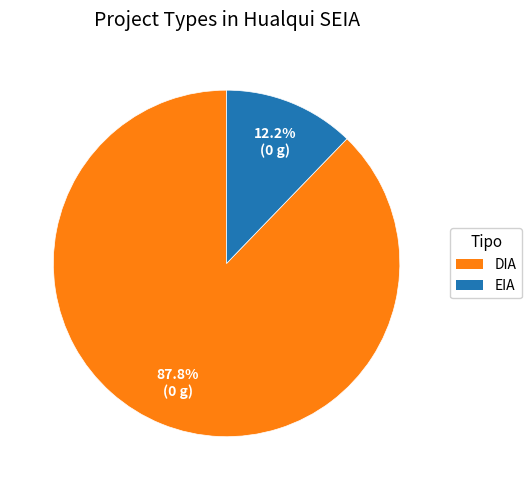

Does DIA account for over 50% of the chart?

Yes